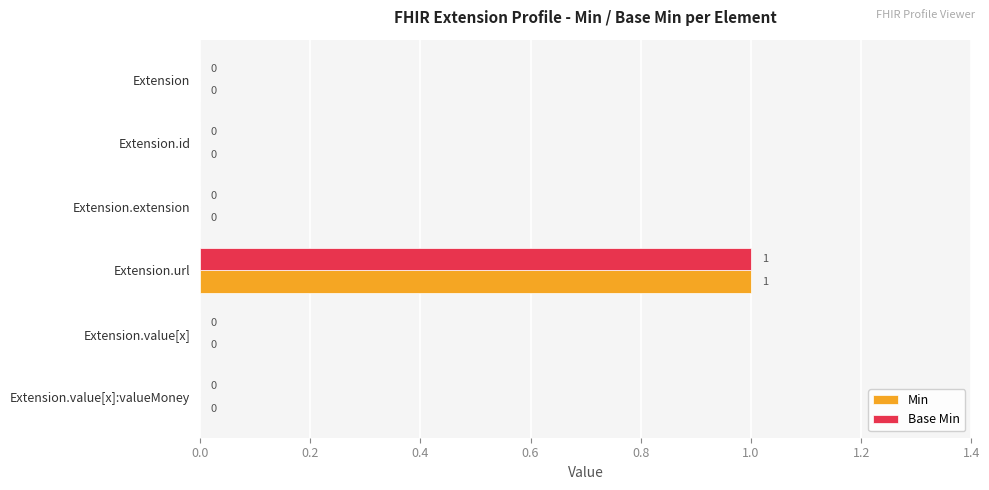

The Min series shows 0 at Extension.value[x]:valueMoney. True or false?

True